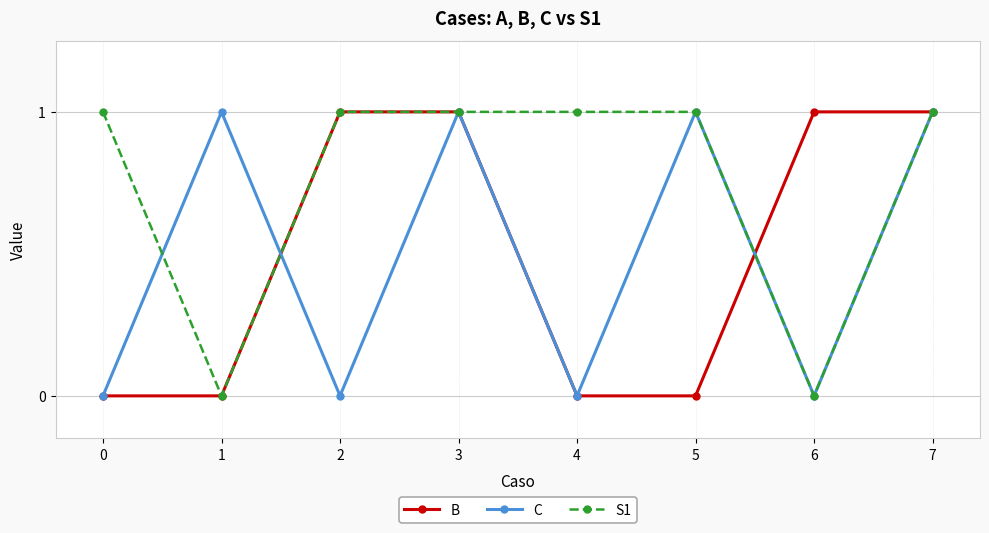

The value of C at 1 is 2. True or false?

False